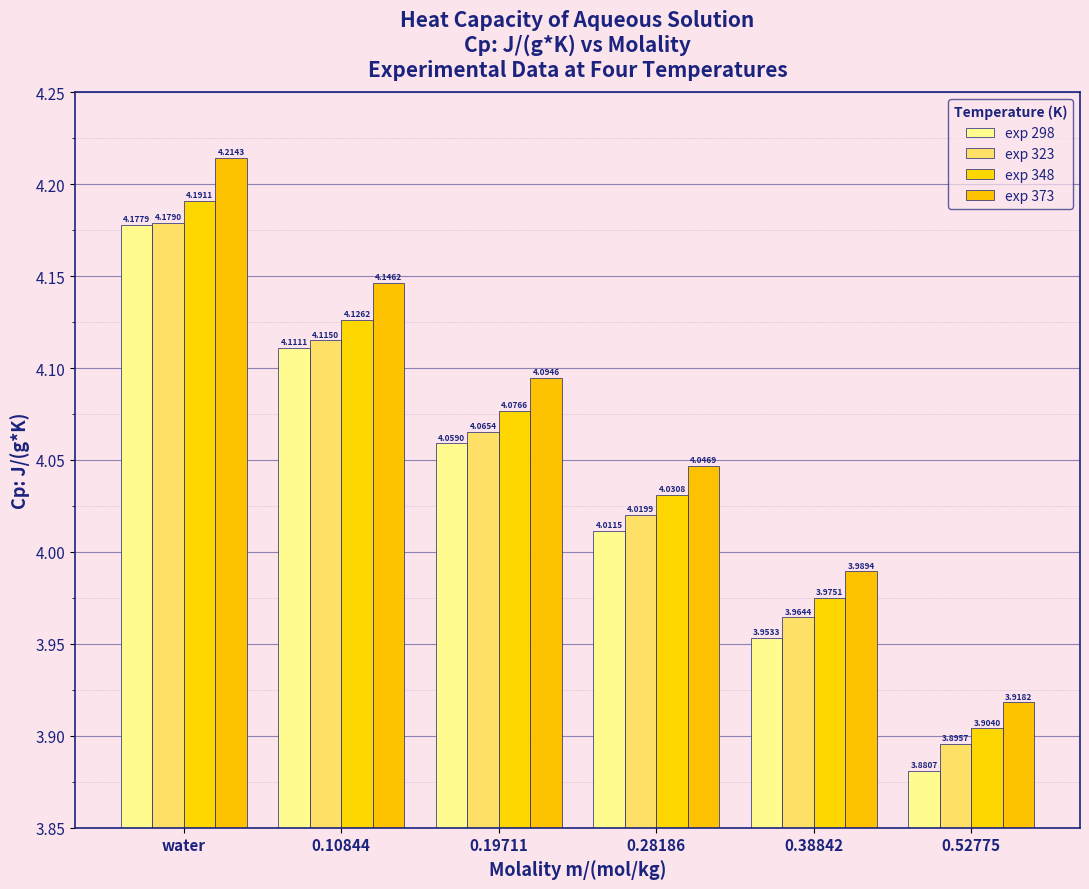

What is the difference between the exp 348 values at water and 0.28186?

0.2